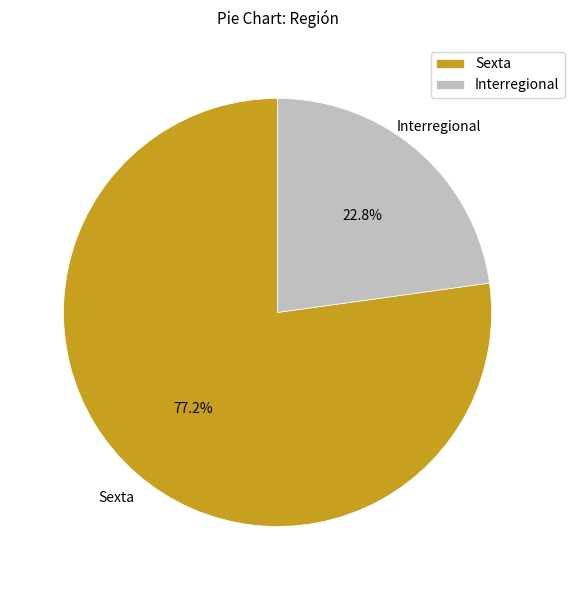

What is the total percentage of Interregional and Sexta?

100.0%